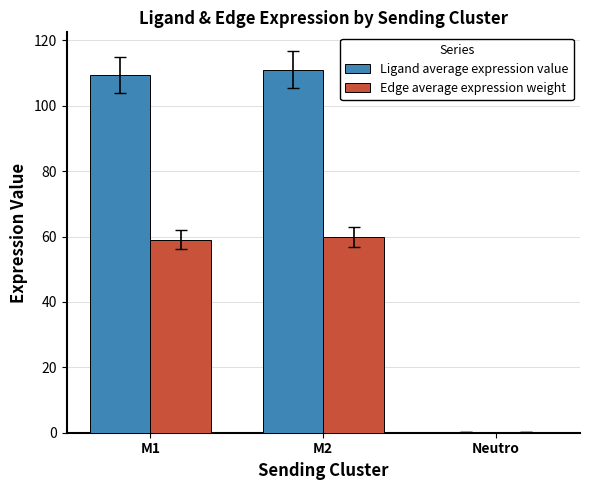

Which series has the largest total across all categories?

Ligand average expression value